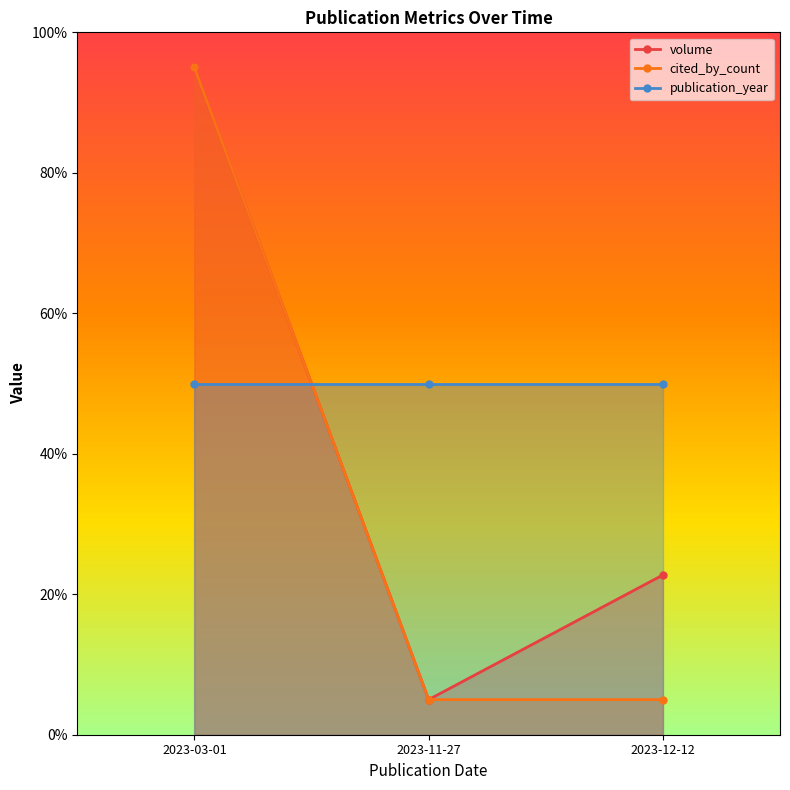

Rank the categories by volume value from highest to lowest.

2023-03-01, 2023-12-12, 2023-11-27